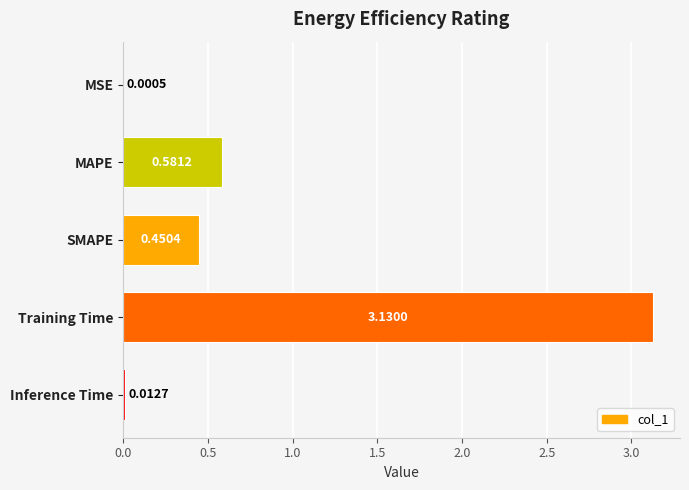

What is the change in value from Training Time to Inference Time?

-3.1